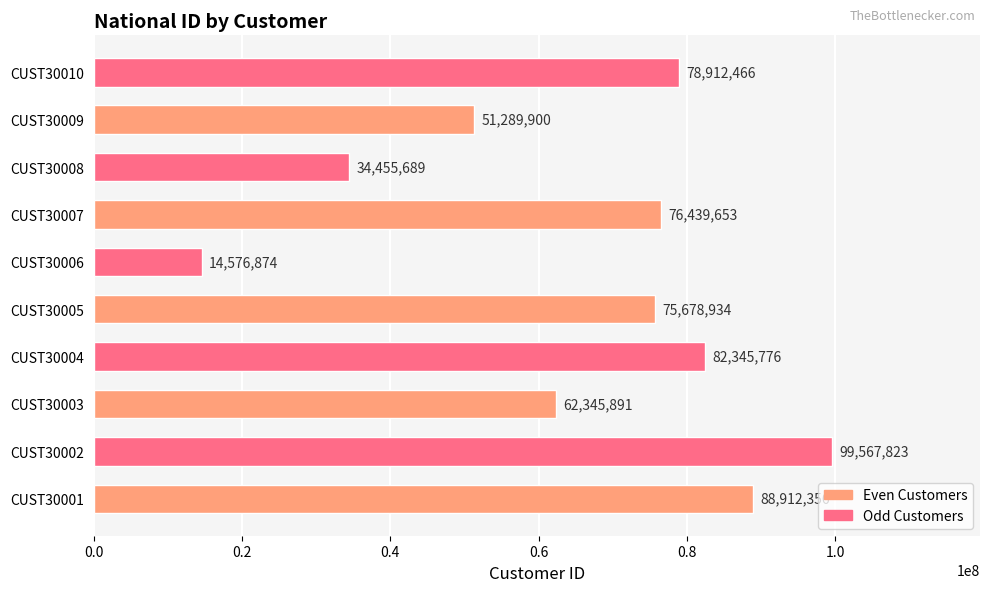

What is the greatest value displayed?

99567823